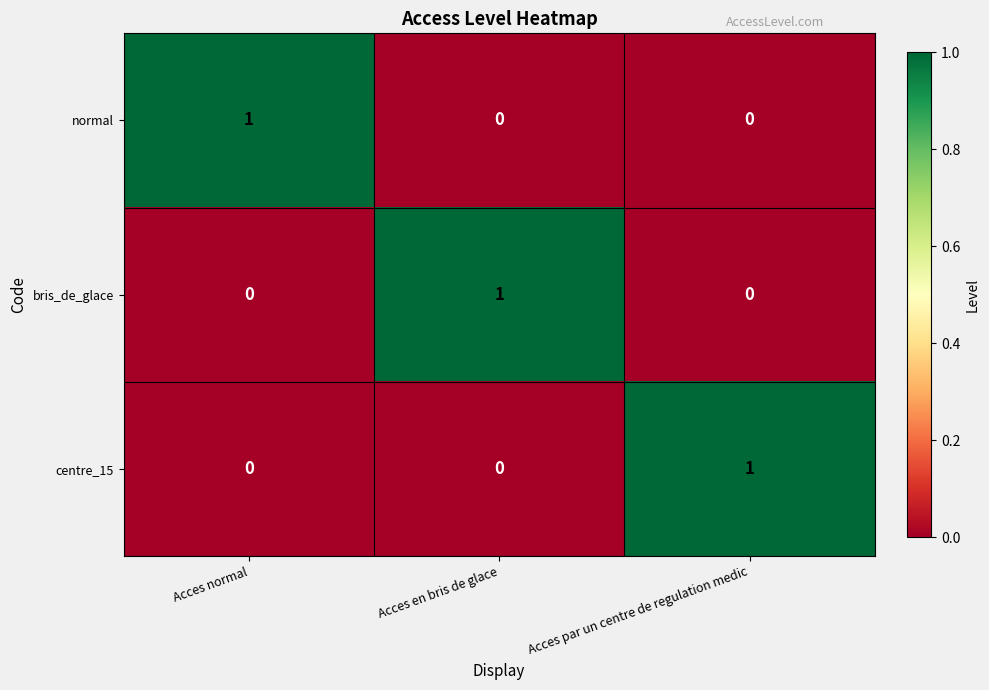

What is the maximum value shown in the chart?

1